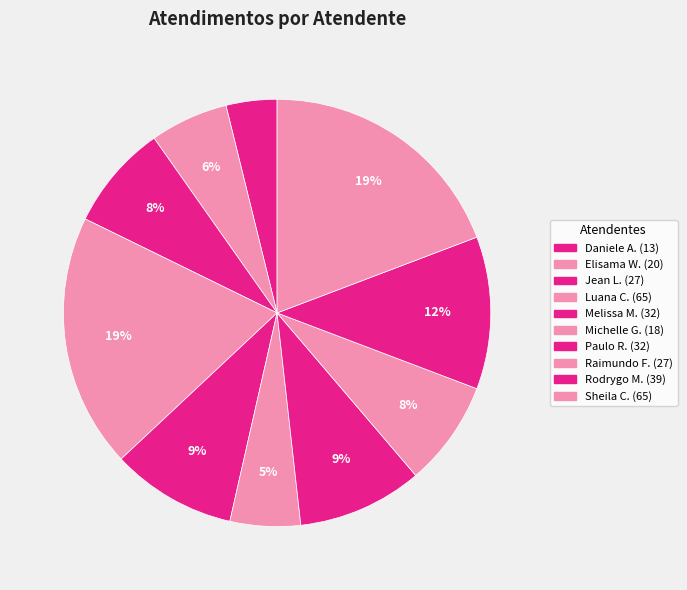

Count the number of slices in the pie.

10